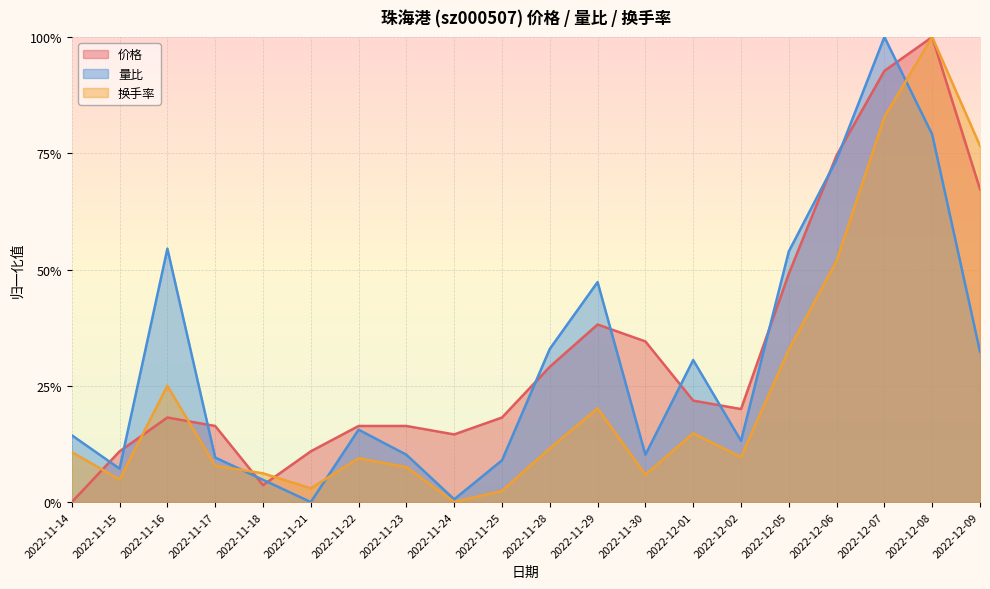

True or false: 量比 has a value of 1.0 at 2022-12-07.

True